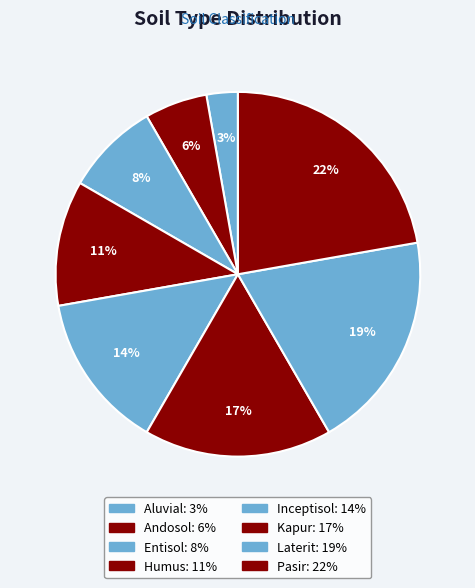

Which category has the biggest portion of the pie?

Pasir